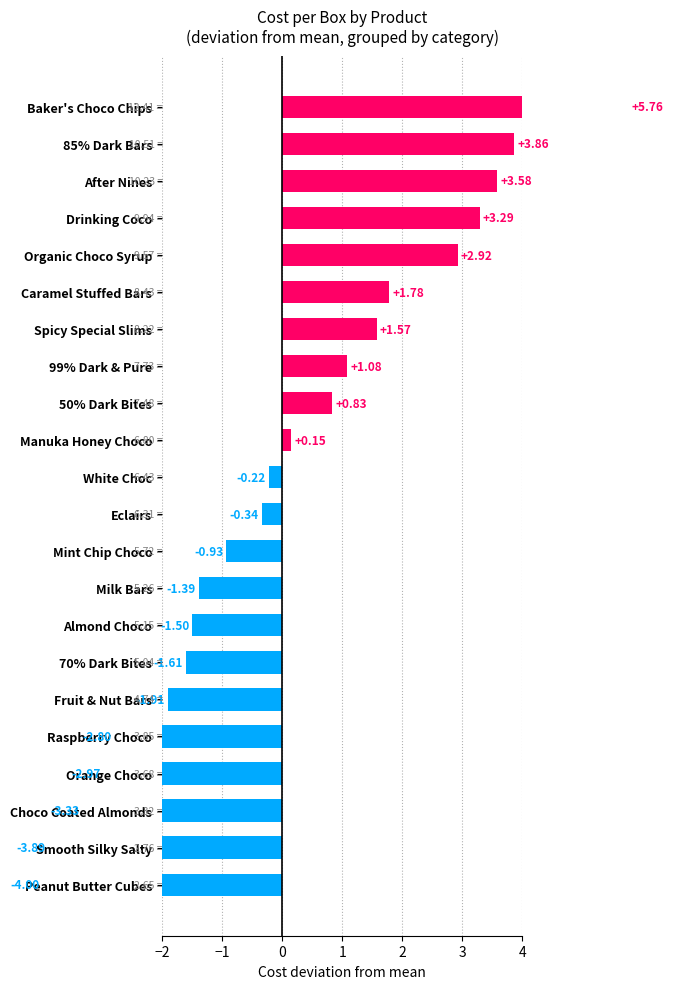

True or false: the data shows 3.5 at 70% Dark Bites.

False